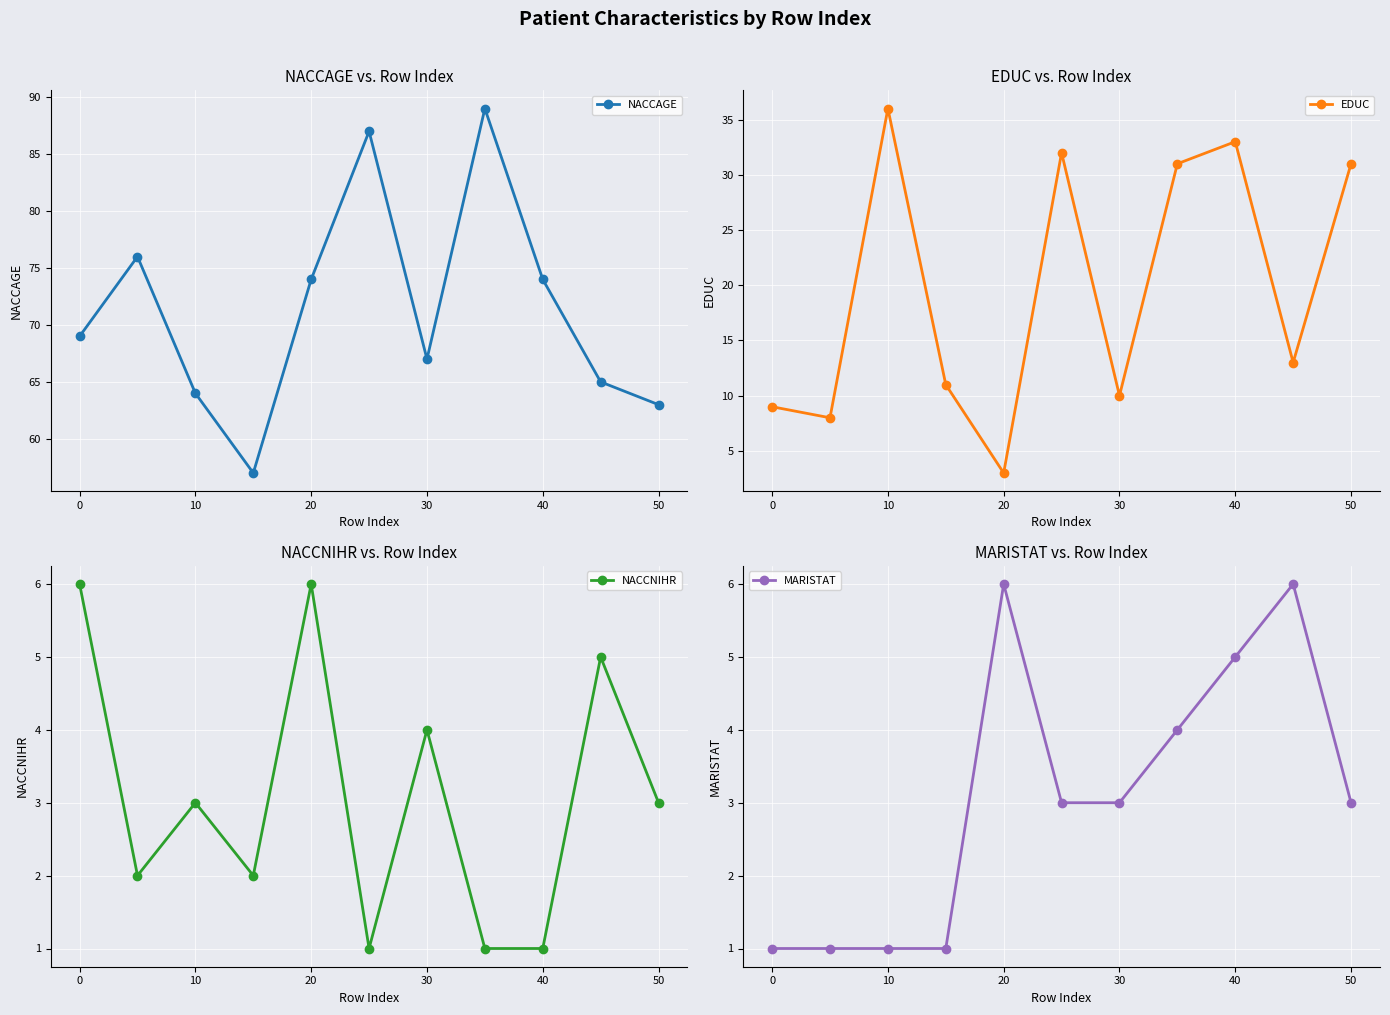

True or false: NACCAGE has a value of 124 at 20.

False